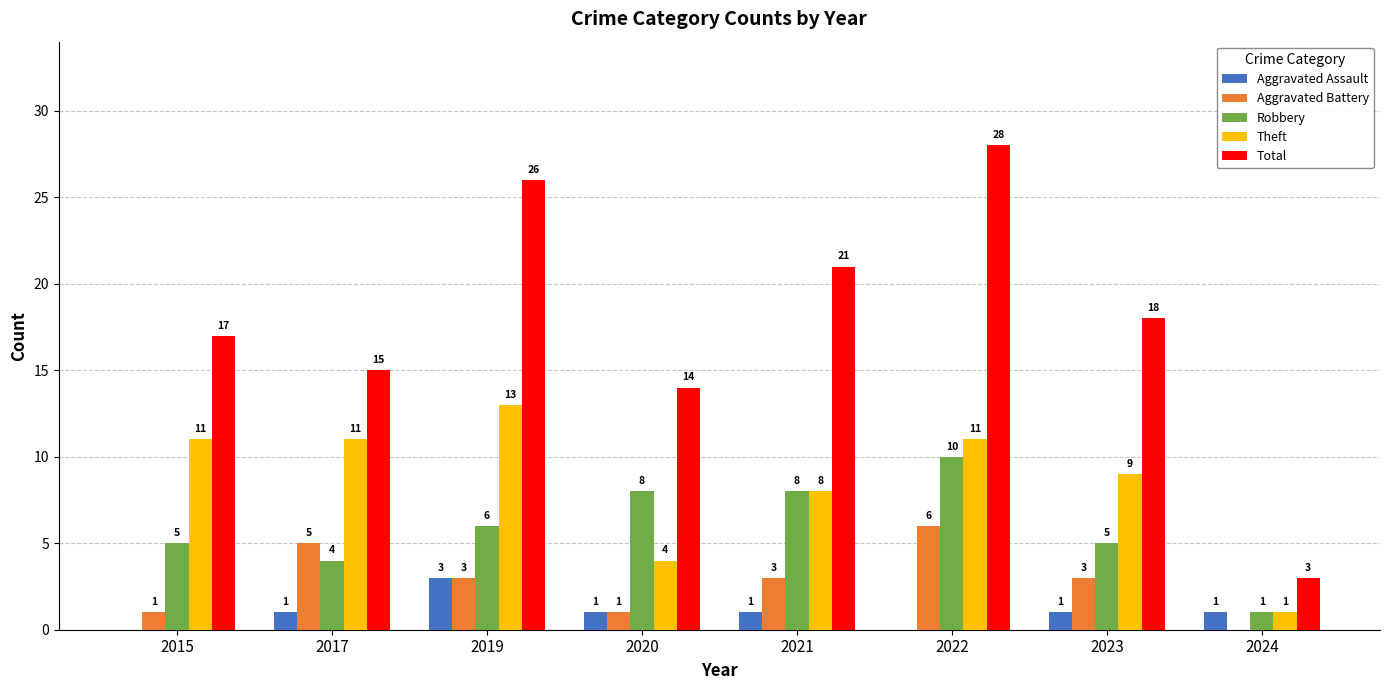

How many groups of bars are there?

8